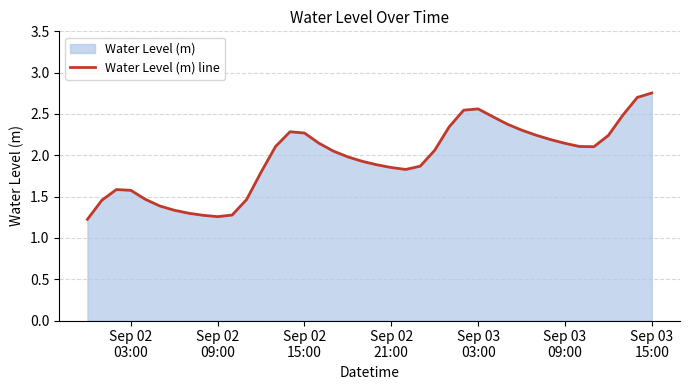

What is the smallest value displayed?

1.2